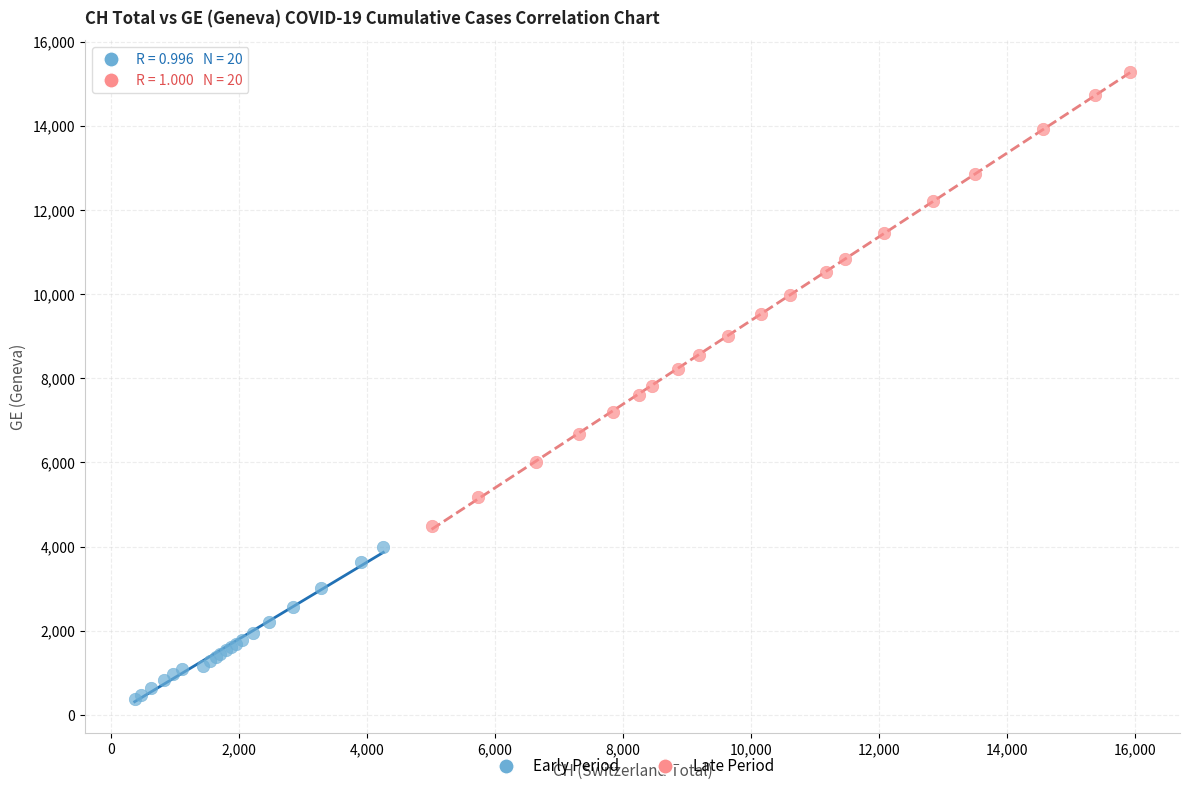

Which series contains the lowest Y value?

Early Period